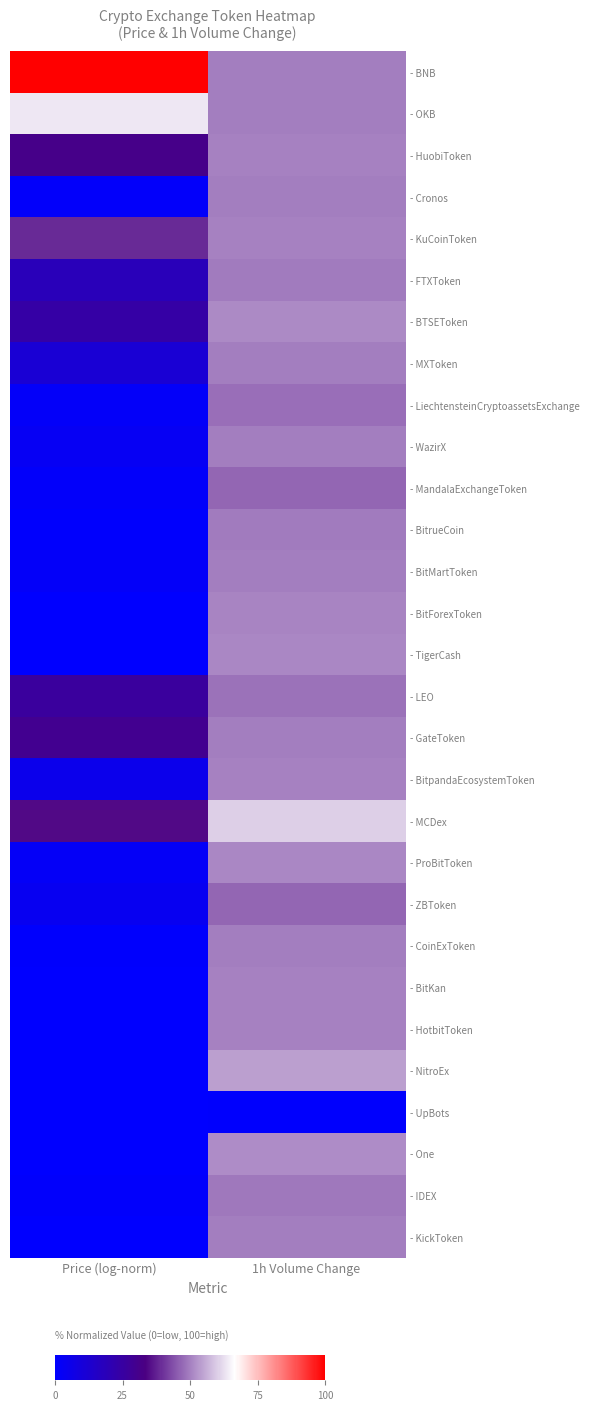

Rank the series by their maximum value, from lowest to highest.

- UpBots, - ZBToken, - MandalaExchangeToken, - LiechtensteinCryptoassetsExchange, - LEO, - IDEX, - BitrueCoin, - FTXToken, - Cronos, - KickToken, - MXToken, - GateToken, - WazirX, - CoinExToken, - BitMartToken, - HotbitToken, - HuobiToken, - KuCoinToken, - BitKan, - BitpandaEcosystemToken, - BitForexToken, - ProBitToken, - TigerCash, - BTSEToken, - One, - NitroEx, - MCDex, - OKB, - BNB